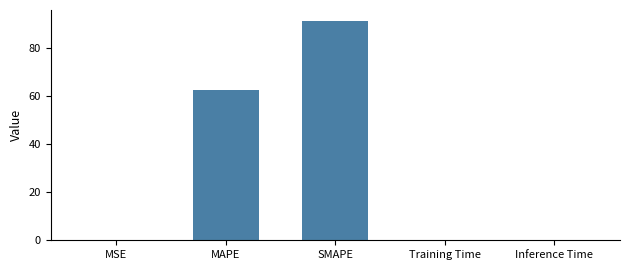

Where is the data nearest to the value 45?

MAPE